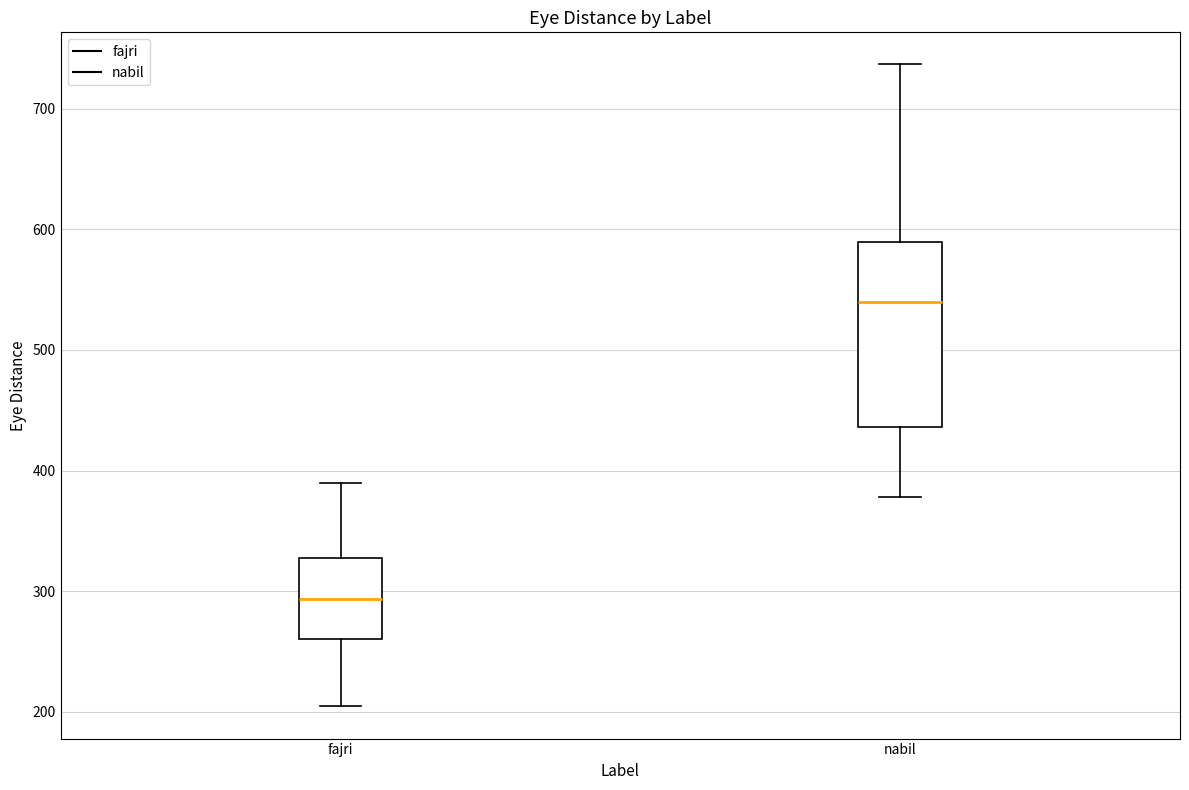

Where is the lower edge of the box for nabil on the y-axis? The values are not printed on the chart, so give them approximately, as read against the axis.

440